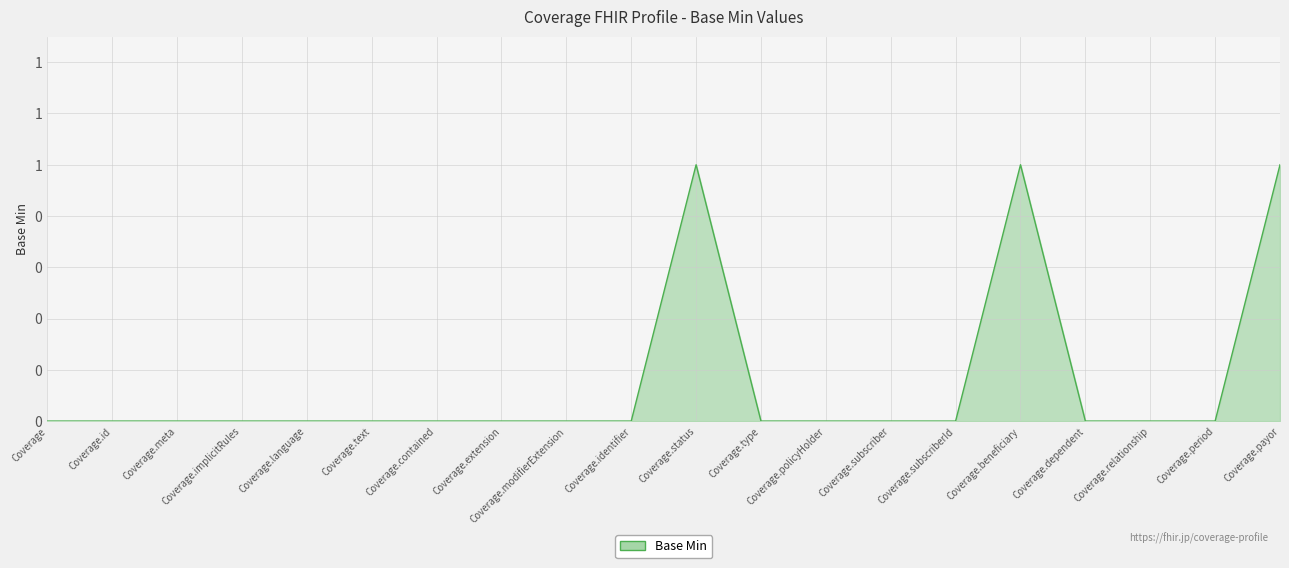

Rank the categories by value from highest to lowest.

Coverage.status, Coverage.beneficiary, Coverage.payor, Coverage, Coverage.id, Coverage.meta, Coverage.implicitRules, Coverage.language, Coverage.text, Coverage.contained, Coverage.extension, Coverage.modifierExtension, Coverage.identifier, Coverage.type, Coverage.policyHolder, Coverage.subscriber, Coverage.subscriberId, Coverage.dependent, Coverage.relationship, Coverage.period